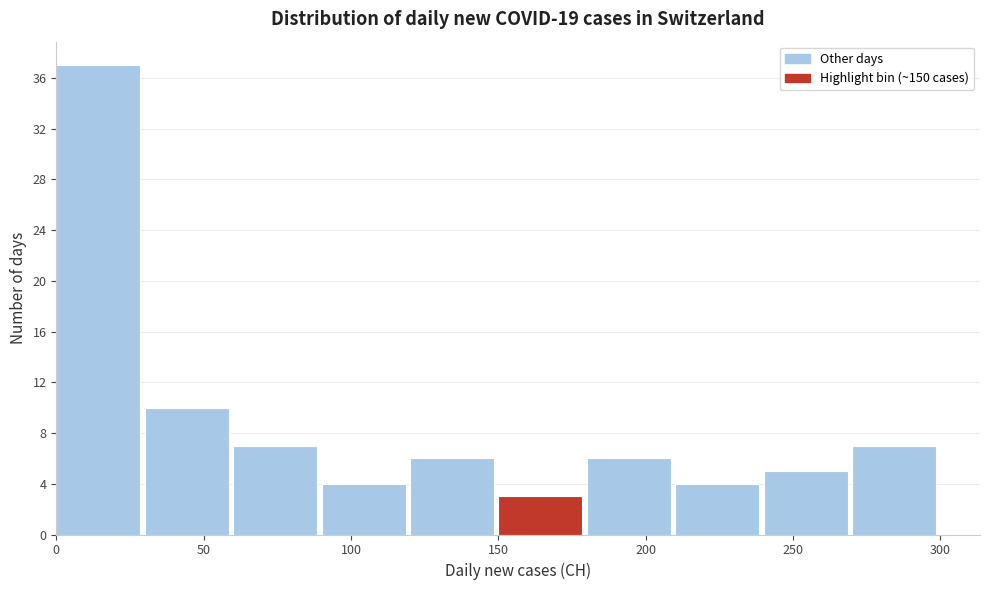

Reading left to right, transcribe this chart: for each bar, give the range it covers on the x-axis and its height. The values are not printed on the chart, so give them approximately, as read against the axis.

0 to 30: 37
30 to 60: 10
60 to 90: 7
90 to 120: 4
120 to 150: 6
150 to 180: 3
180 to 210: 6
210 to 240: 4
240 to 270: 5
270 to 300: 7